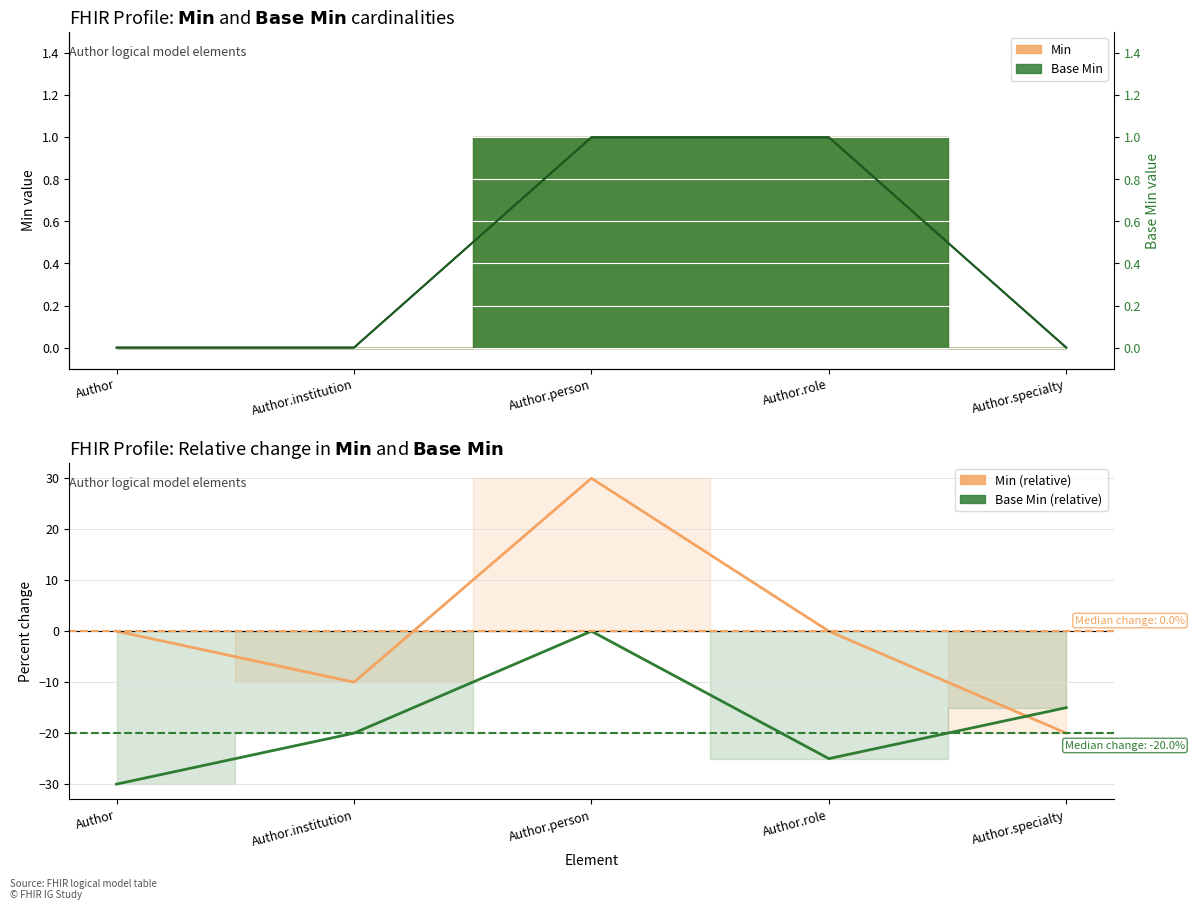

How many series are shown in this chart?

2